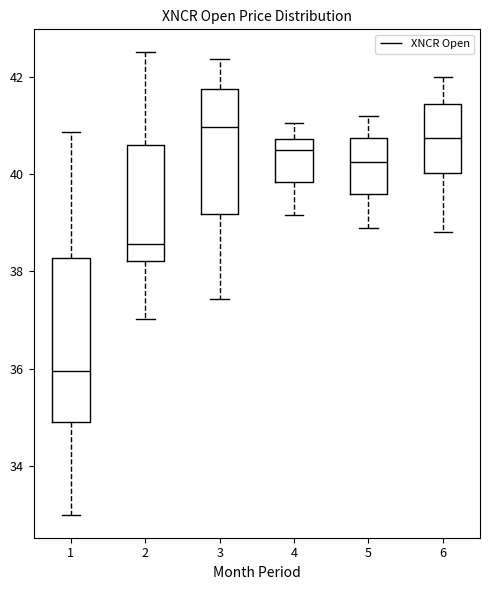

Which box has the lowest median line?

1